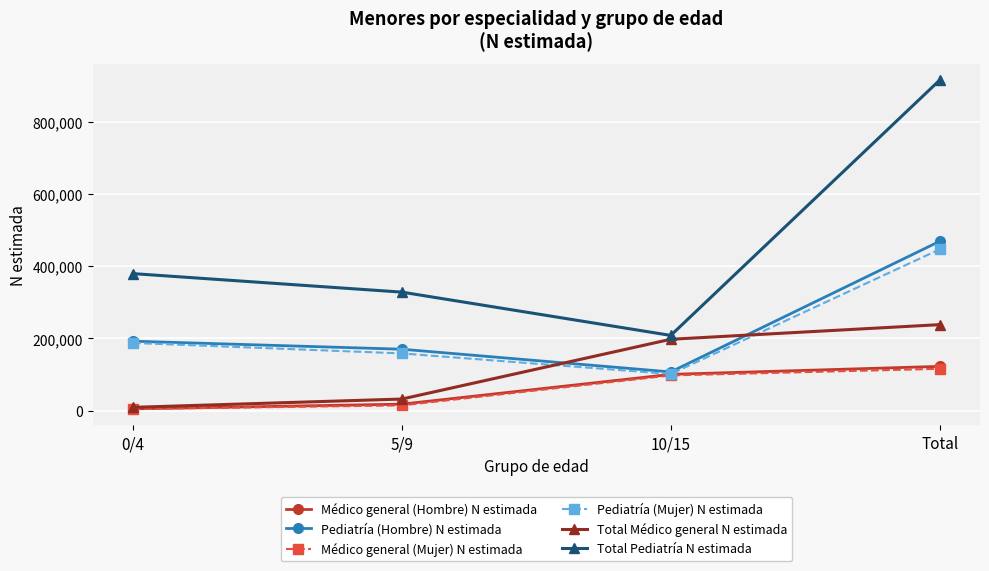

What is the label of the 3rd point from the left?

10/15